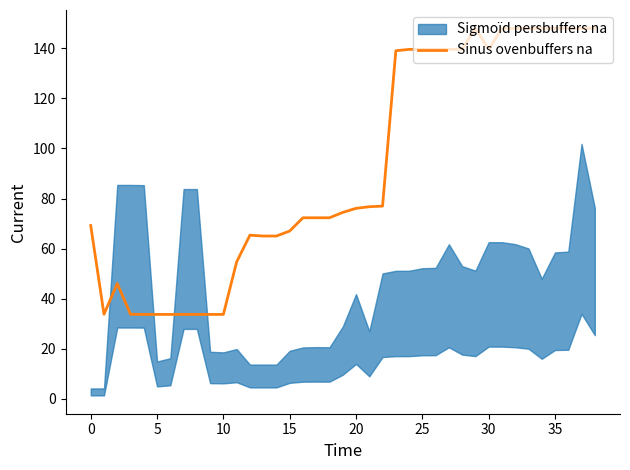

How many interior local valleys (lower than both neighbors) does the data have?

2